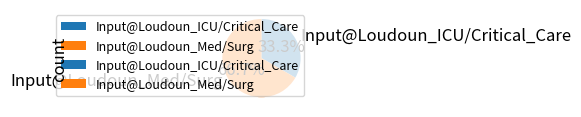

What is the smallest slice in the pie chart?

Input@Loudoun_ICU/Critical_Care